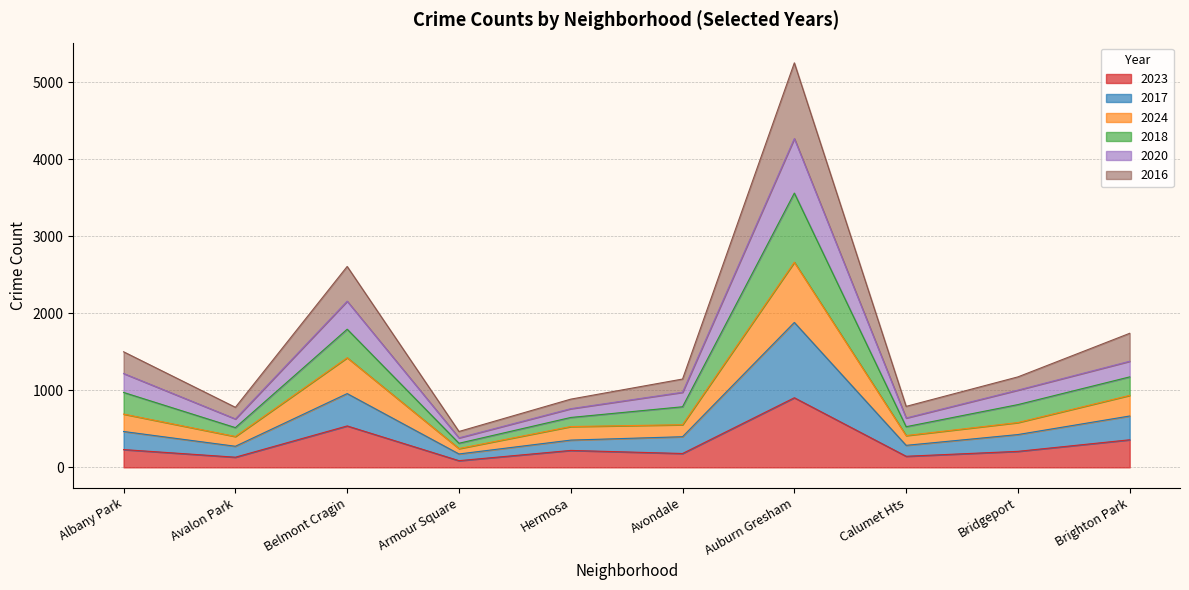

Is it true that 2023 equals 1594 at Auburn Gresham?

False